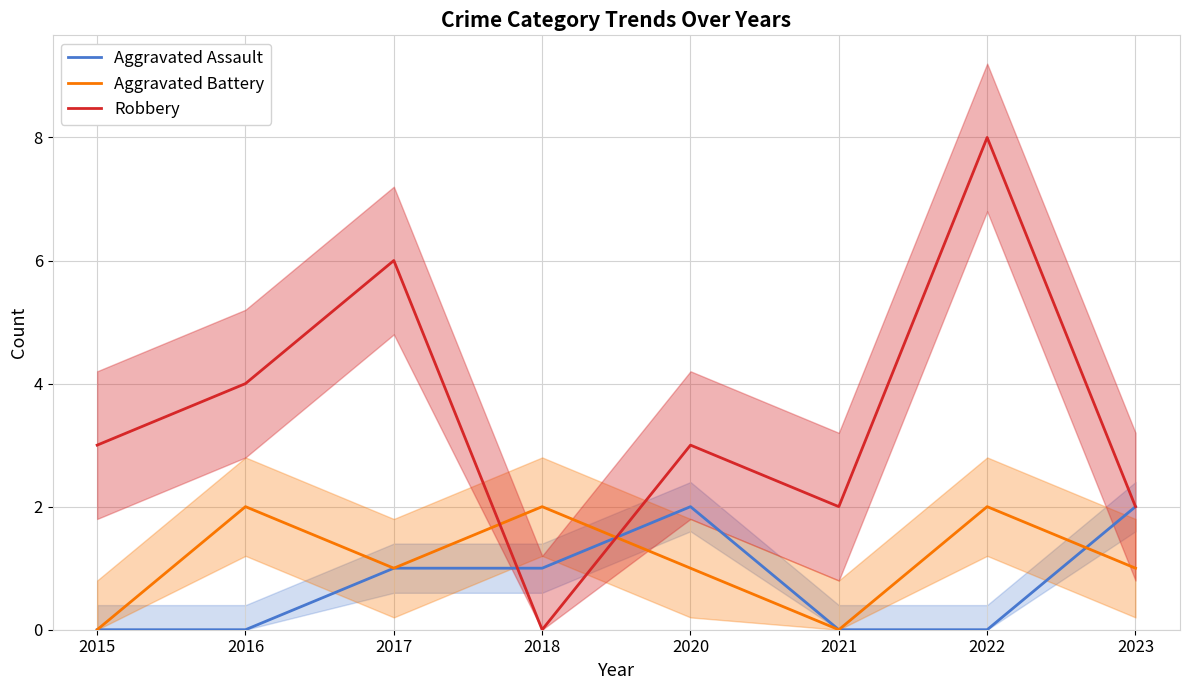

Which category has the highest value in the Aggravated Assault series?

2020